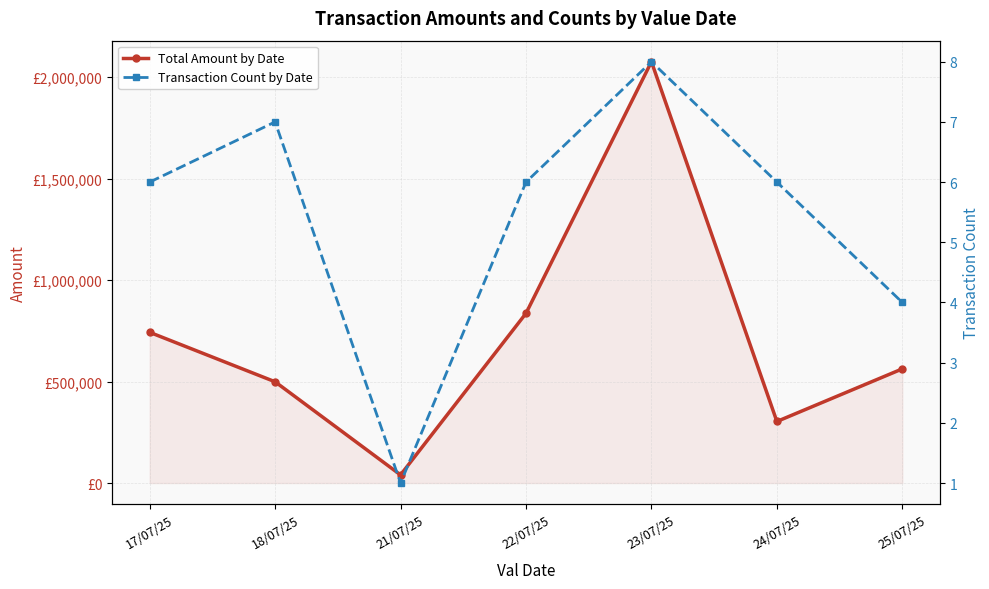

How many interior local valleys does the Transaction Count by Date series have?

1